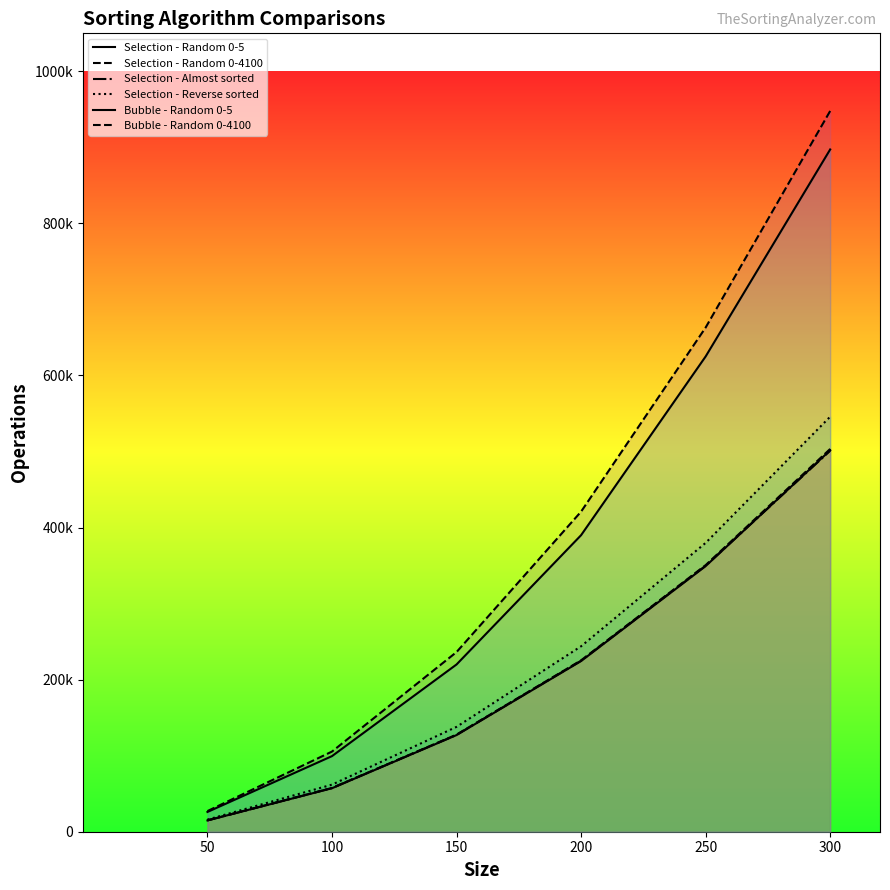

True or false: Selection - Reverse sorted and Selection - Almost sorted cross at least once.

False